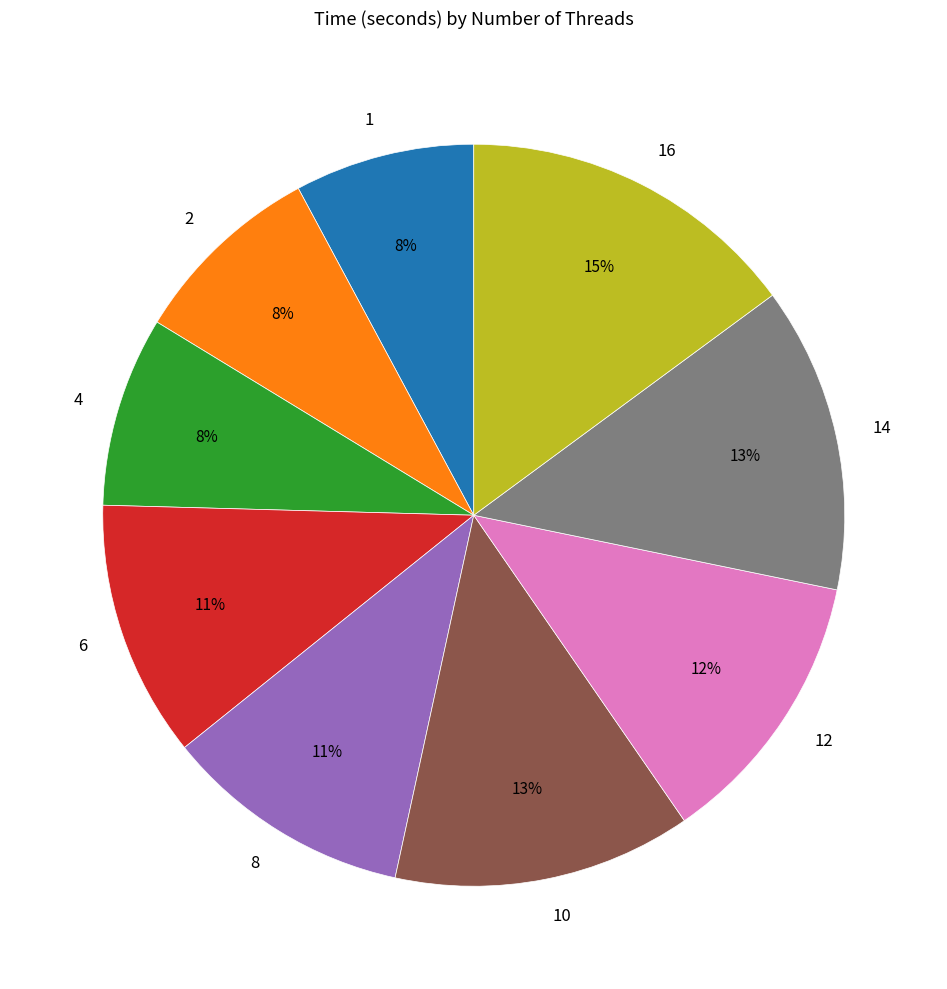

Count the number of slices in the pie.

9